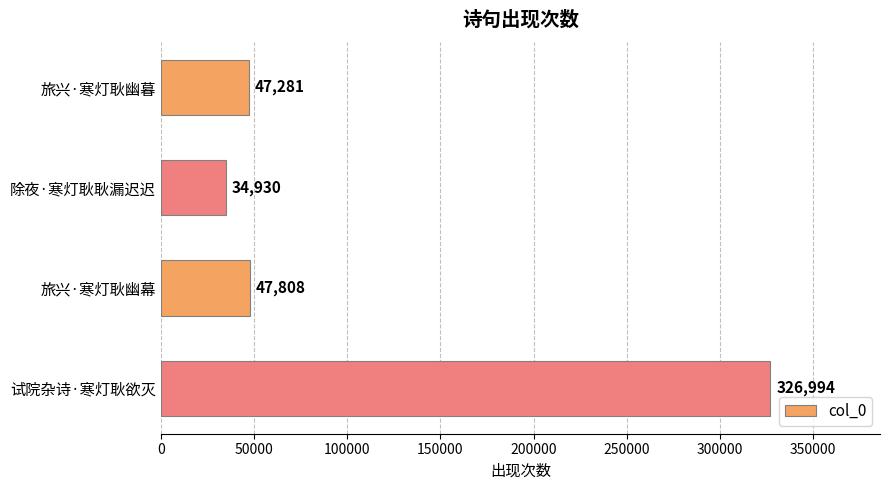

What is the label of the 2nd bar from the top?

除夜·寒灯耿耿漏迟迟